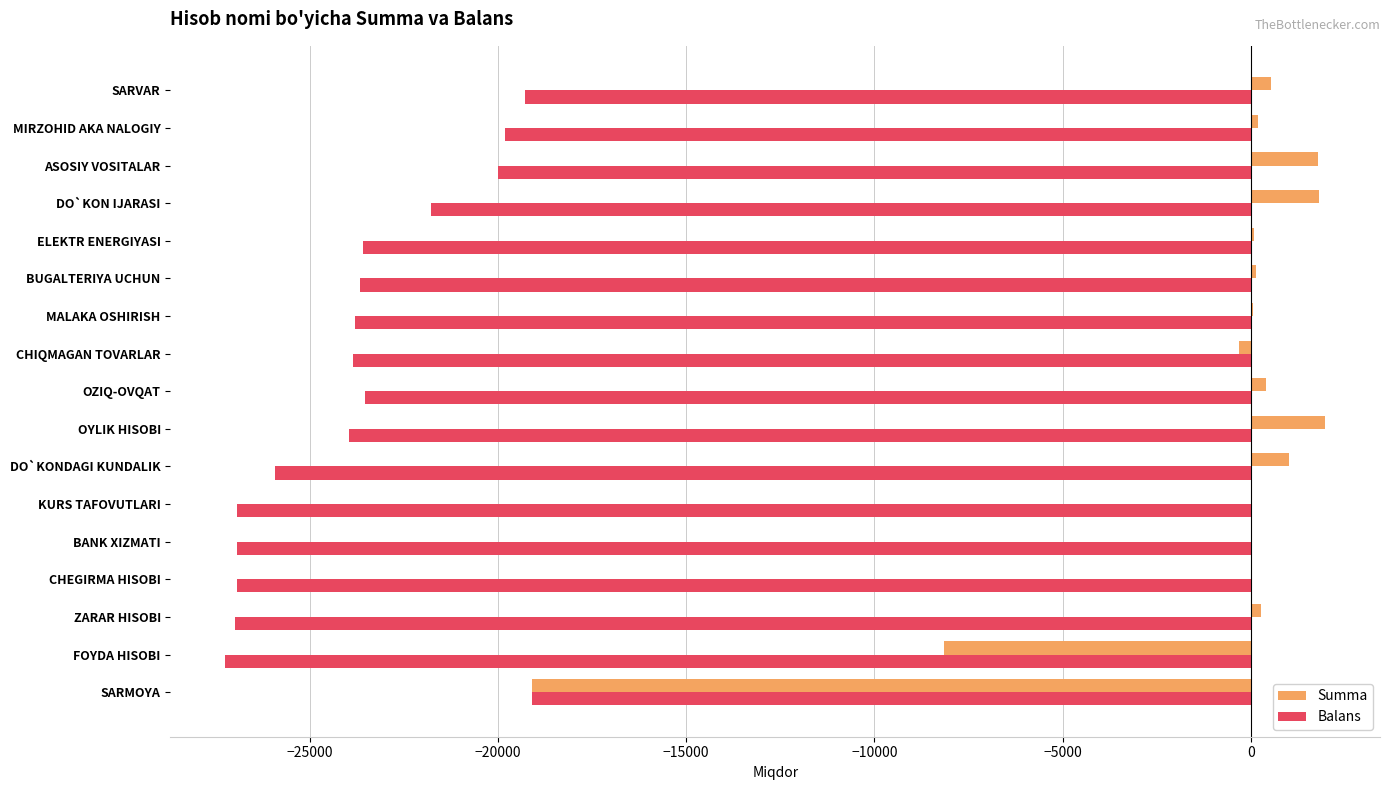

The value of Balans at DO`KONDAGI KUNDALIK is -41355.6. True or false?

False